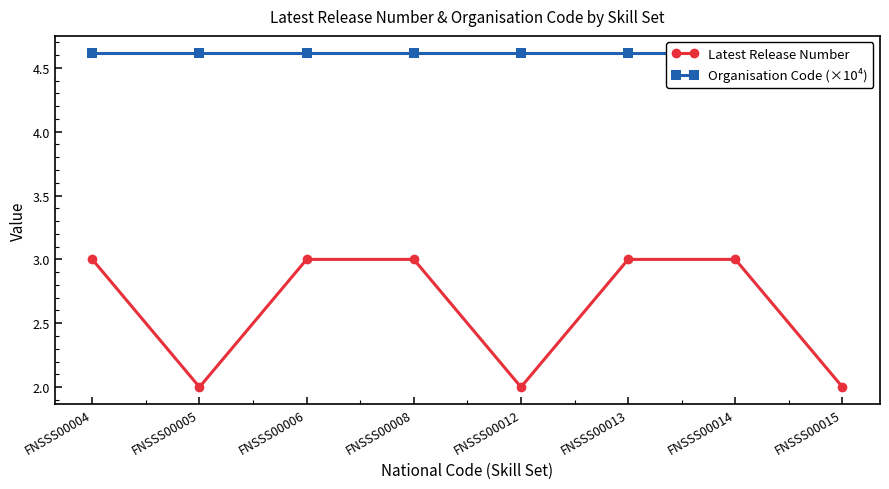

Which has a higher value, FNSSS00005 or FNSSS00014?

FNSSS00014